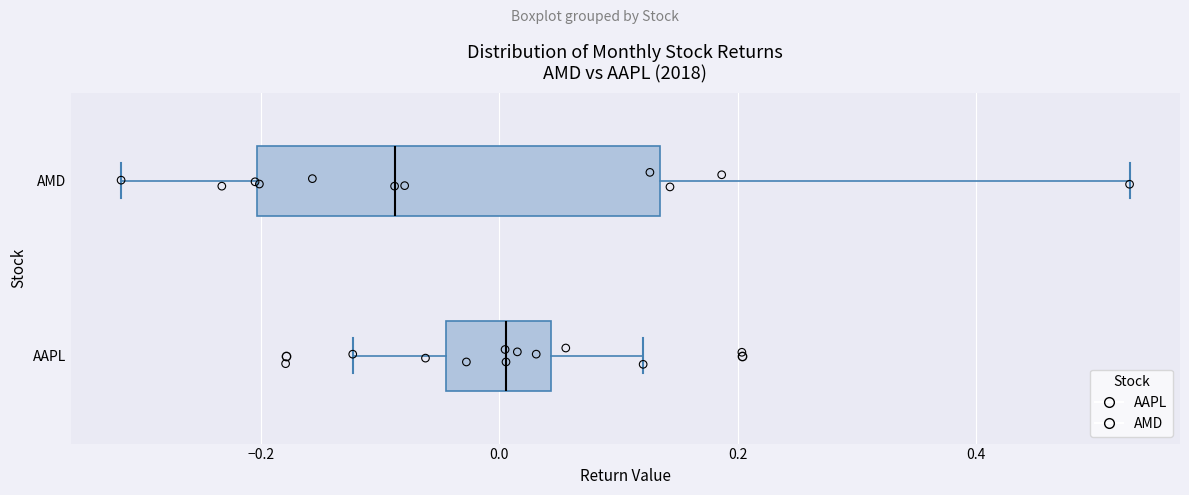

Reading bottom to top, read every box against the x-axis: the position of its median line, the range the box covers, and the ends of its whiskers. The values are not printed on the chart, so give them approximately, as read against the axis.

AAPL: median 0.00, box -0.04 to 0.04, whiskers -0.12 to 0.12
AMD: median -0.08, box -0.20 to 0.14, whiskers -0.32 to 0.52